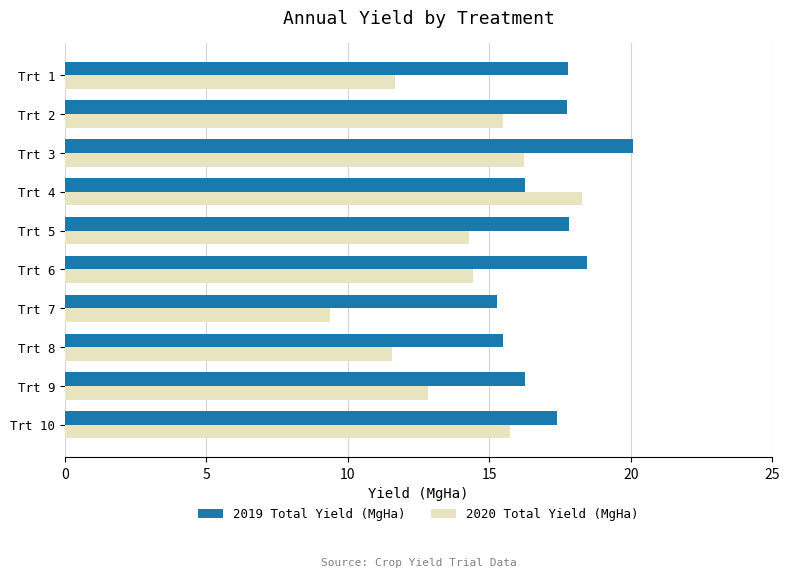

Which category has the lowest value across all series?

Trt 7